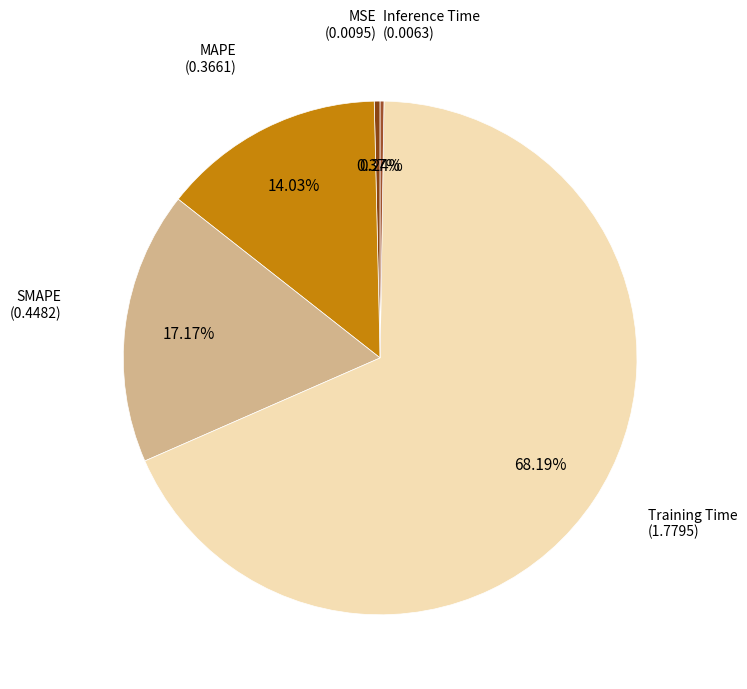

Count the number of slices in the pie.

5